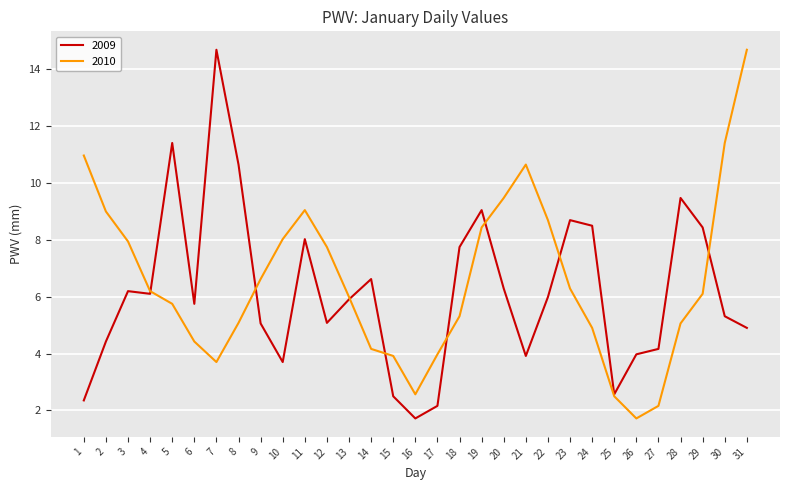

Is this an area chart (filled region under the line)?

No